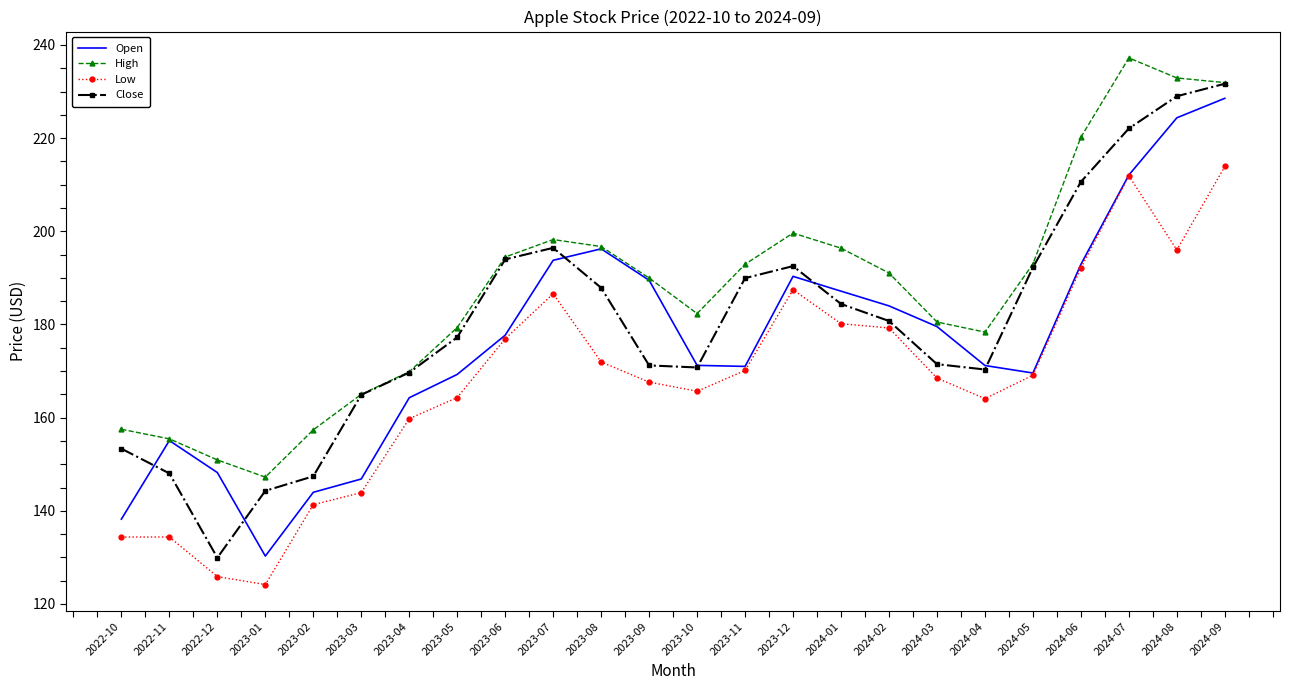

The value of Low at 2024-06 is 125.5. True or false?

False